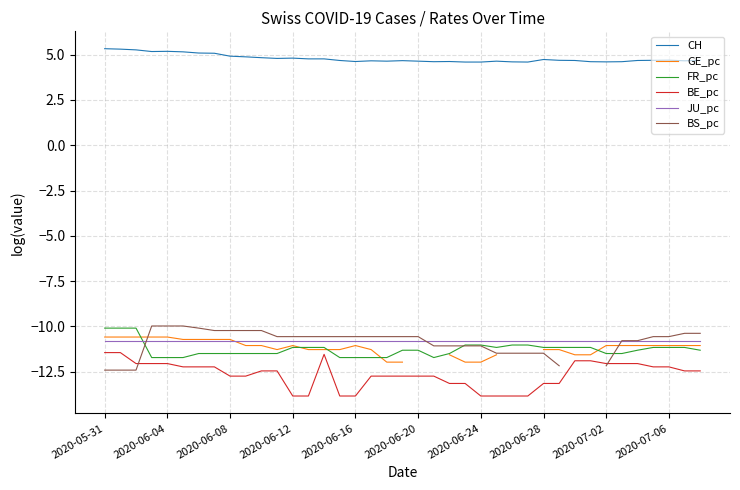

True or false: FR_pc has a value of -15.5 at 2020-05-31.

False